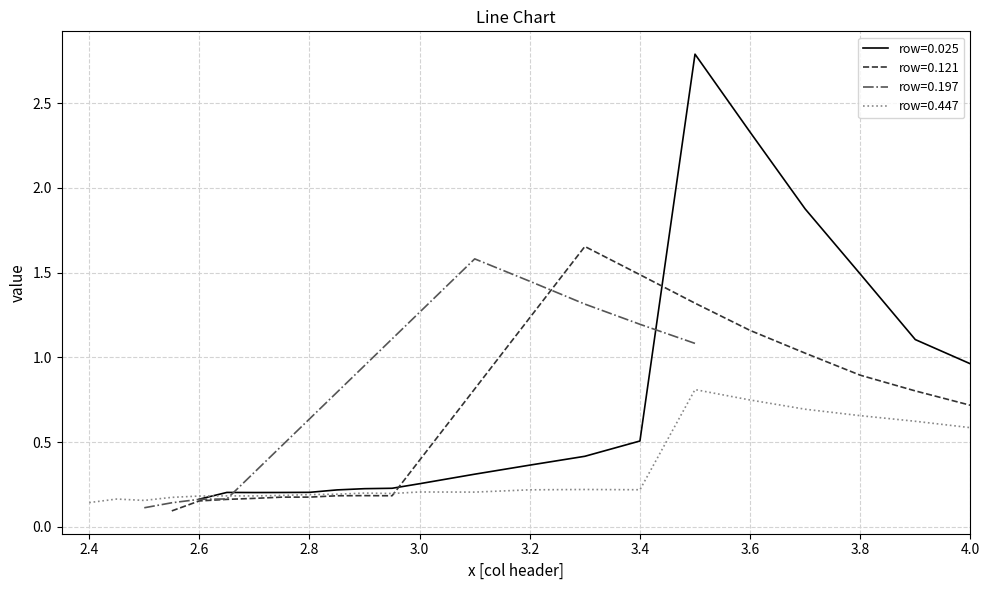

The row=0.025 series shows 0.5 at 3.4. True or false?

True